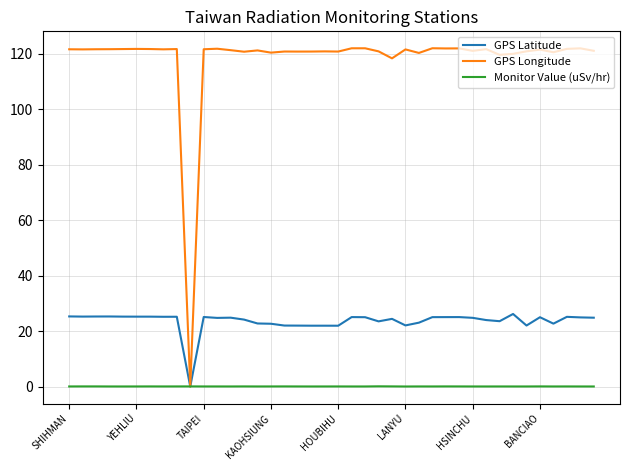

What is the greatest value displayed?

121.9